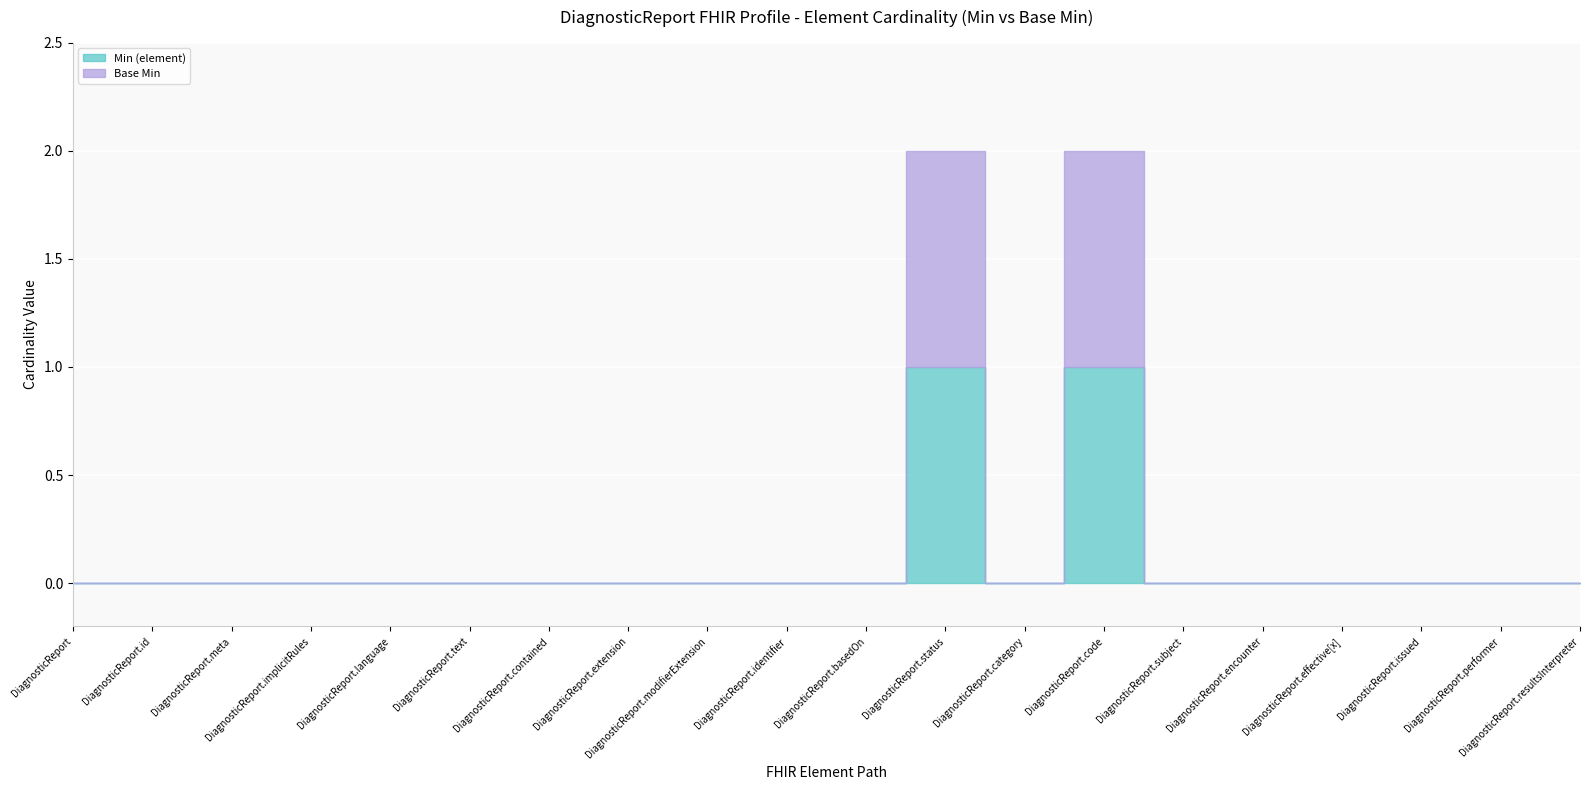

What is the label of the 12th point from the left?

DiagnosticReport.status